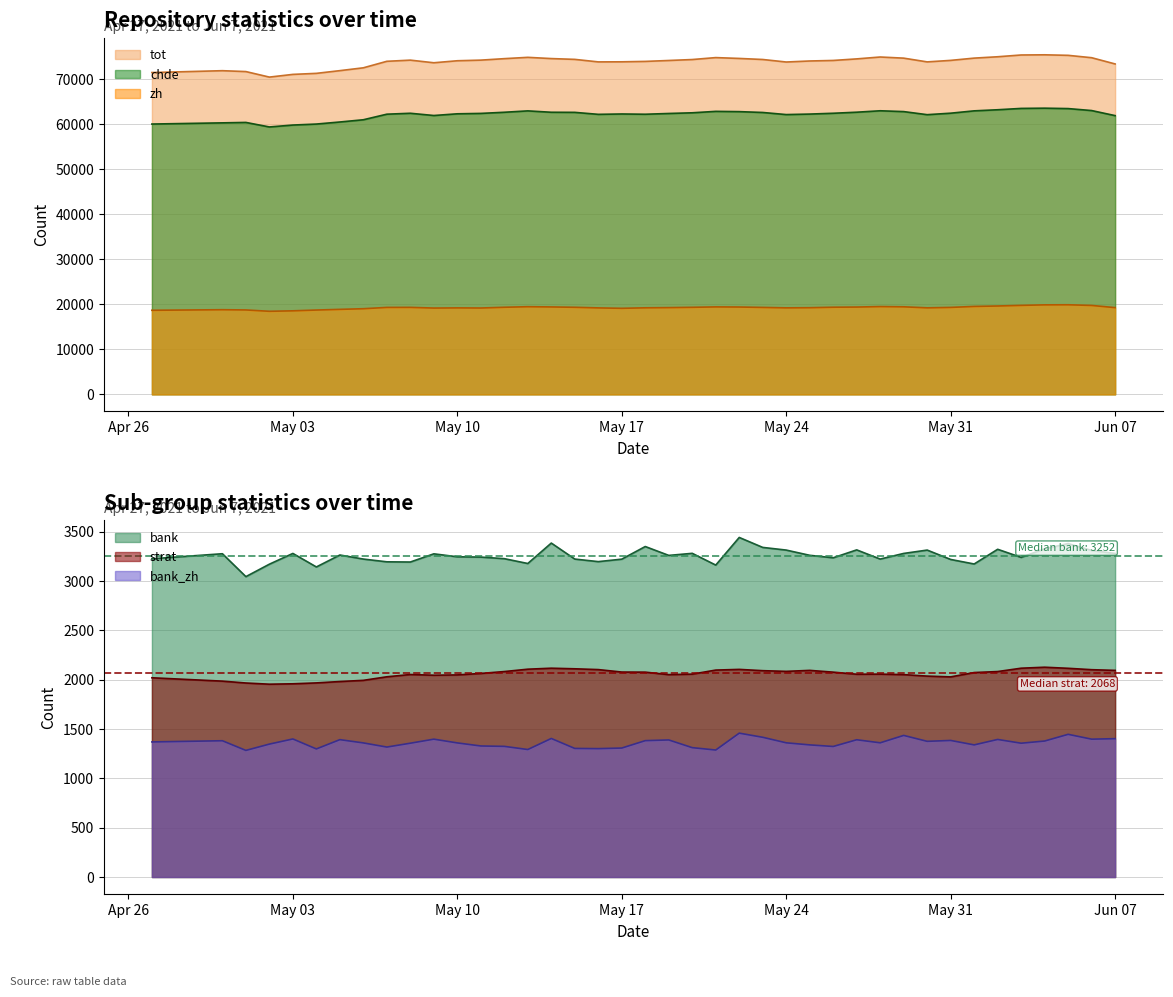

What is the difference between the highest and lowest values at 2021-05-19?

72718